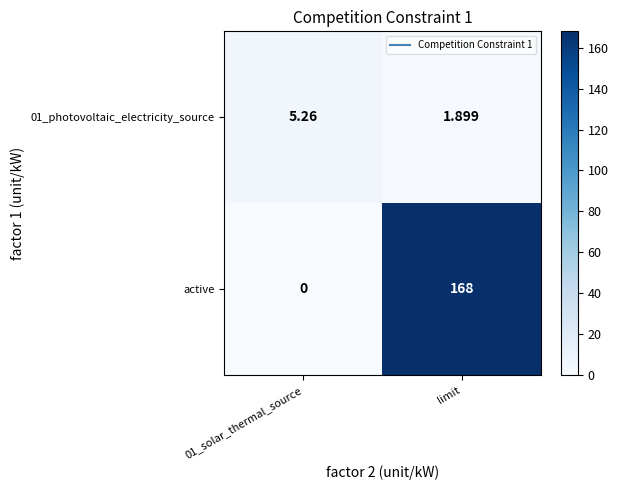

Which category has the highest value across all series?

limit